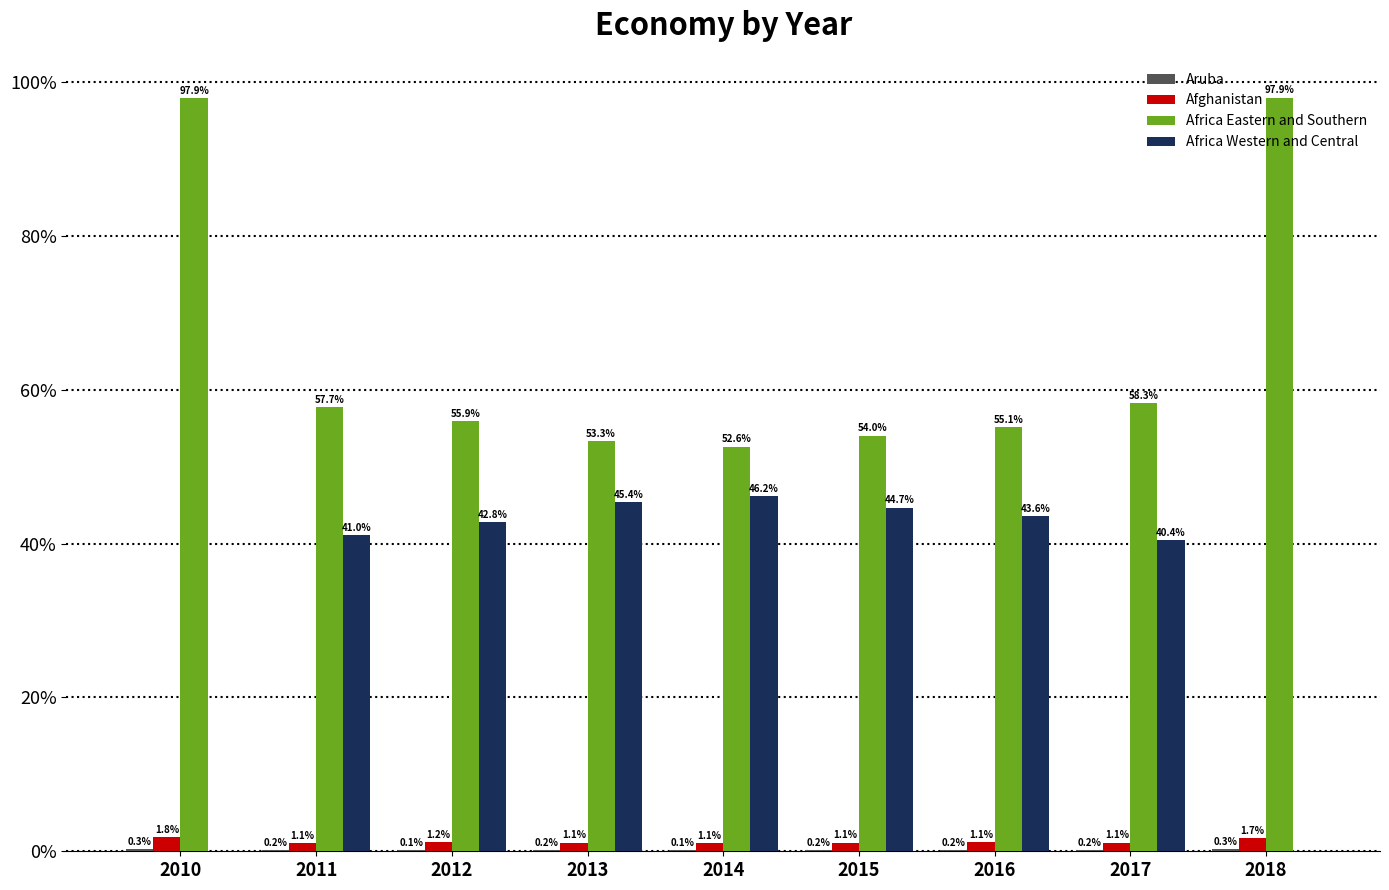

Is the value of Africa Western and Central at 2012 greater than the value of Afghanistan at 2016?

Yes